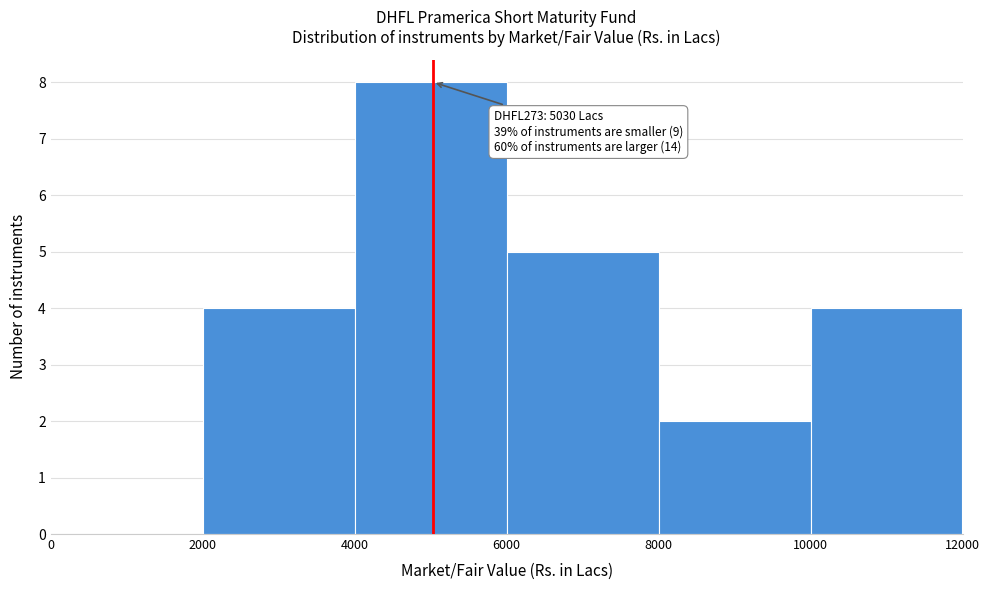

Over which range of the x-axis is the bar tallest?

4000 to 6000